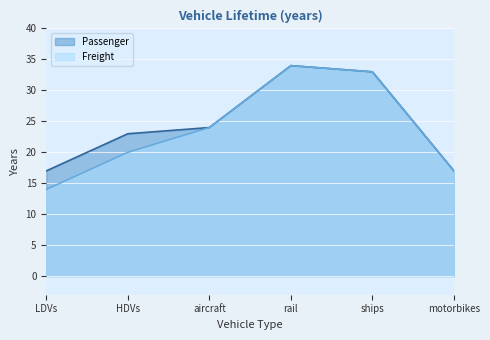

True or false: Freight has a value of 34 at rail.

True